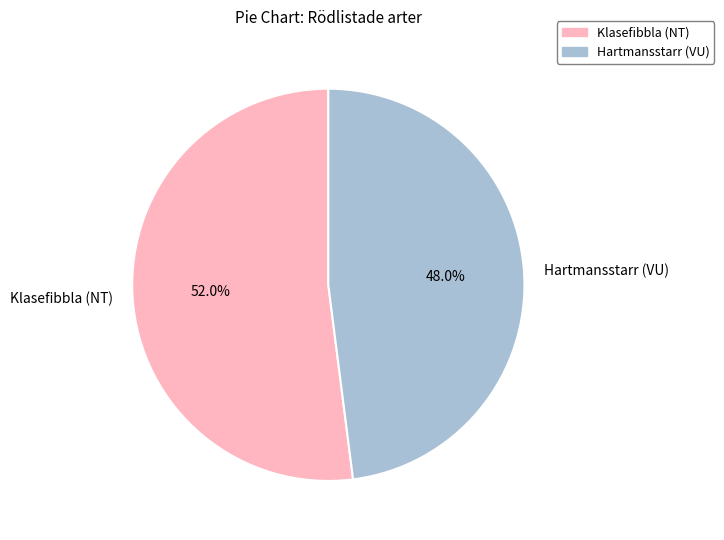

Which has a higher value, Klasefibbla (NT) or Hartmansstarr (VU)?

Klasefibbla (NT)